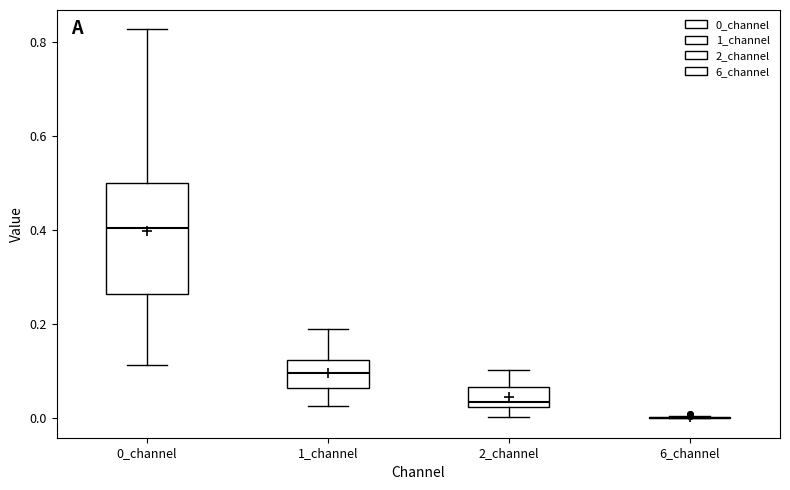

Where is the lower edge of the box for 0_channel on the y-axis? The values are not printed on the chart, so give them approximately, as read against the axis.

0.26